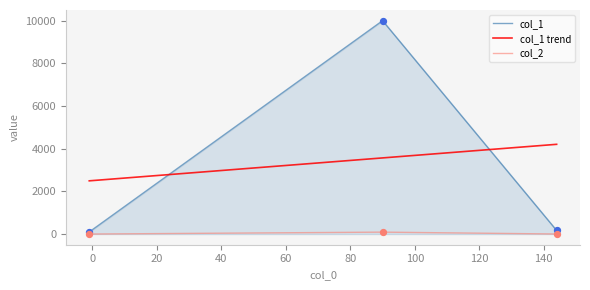

At which category is the sum across all series the highest?

90